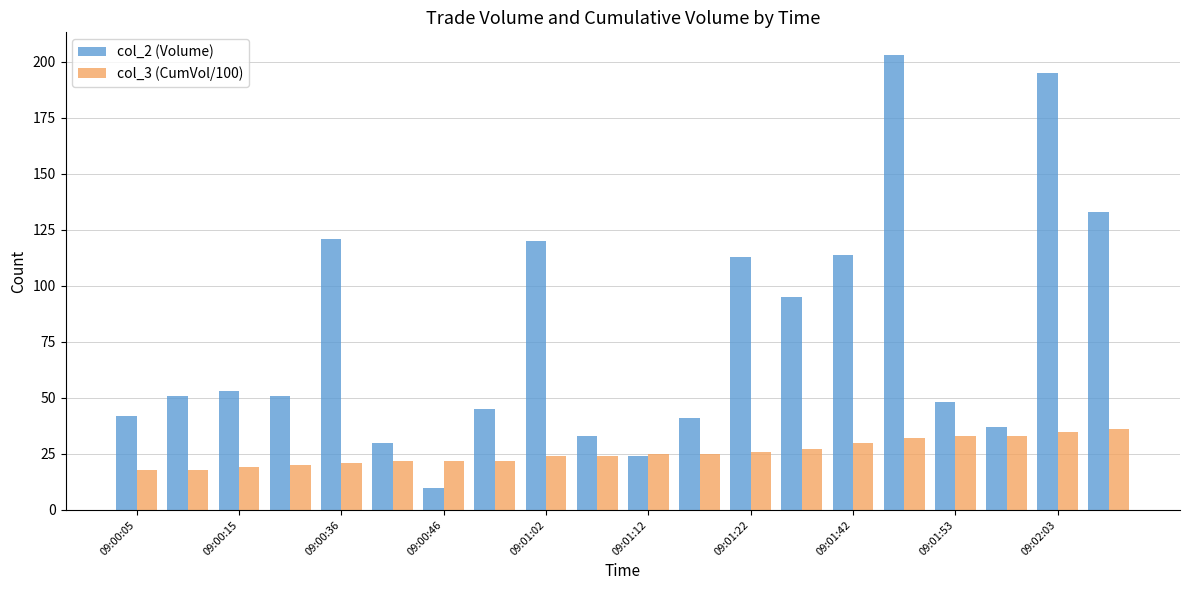

What is the maximum value shown in the chart?

203